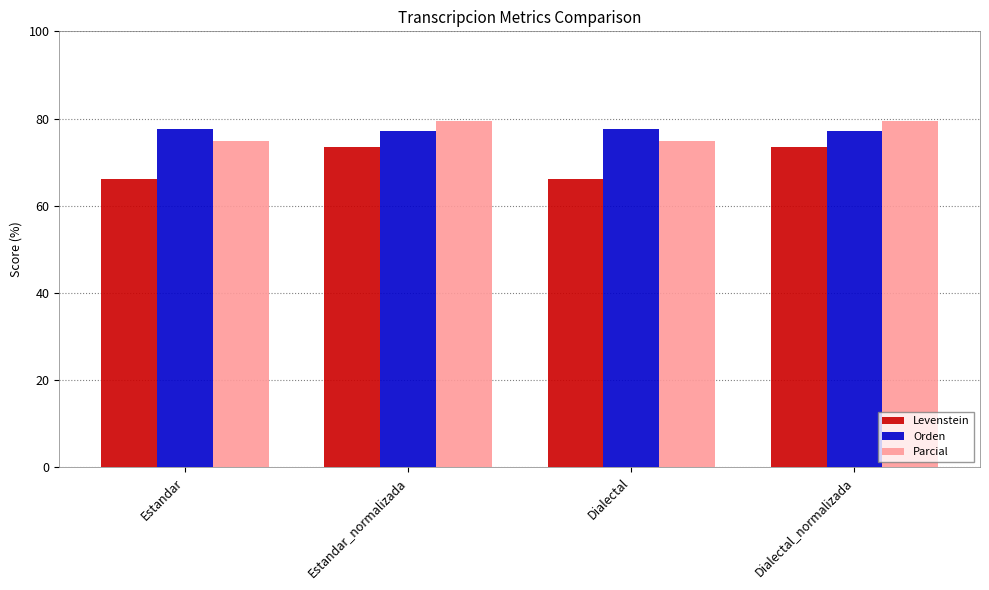

What position from the right is Estandar?

4